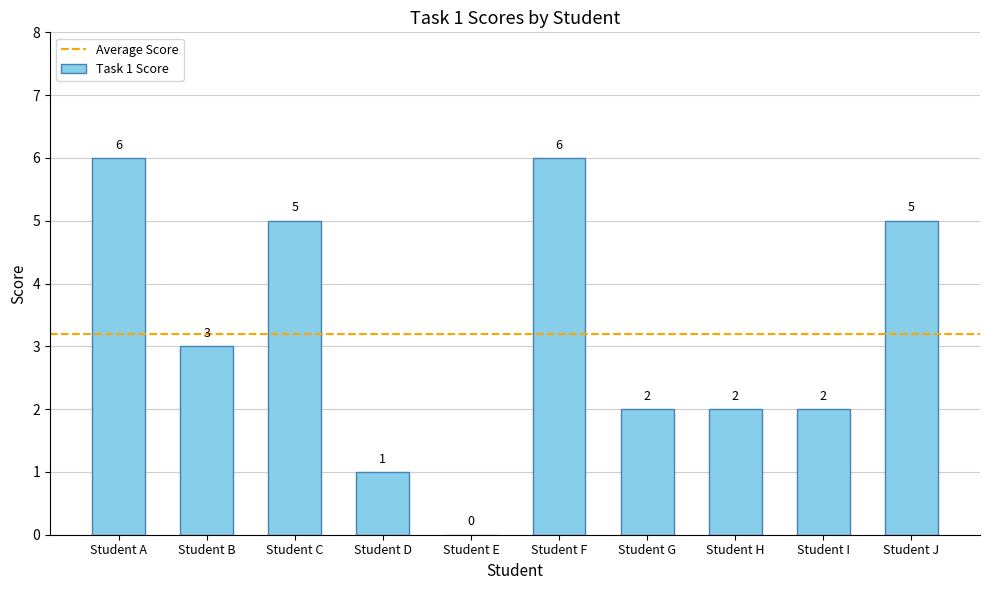

What is the greatest value displayed?

6